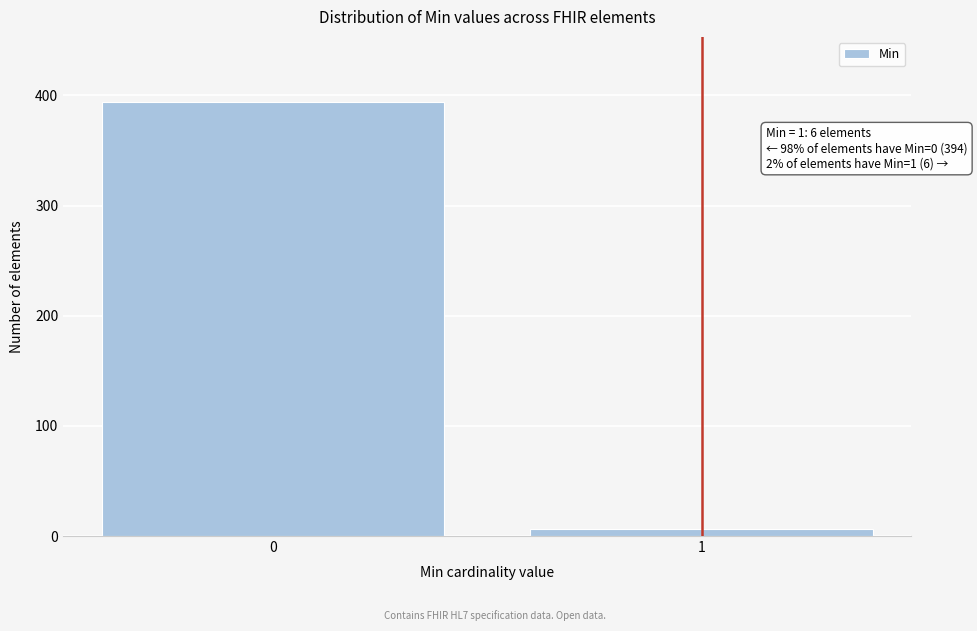

Reading left to right, extract all data points from this chart.

0=394	1=6